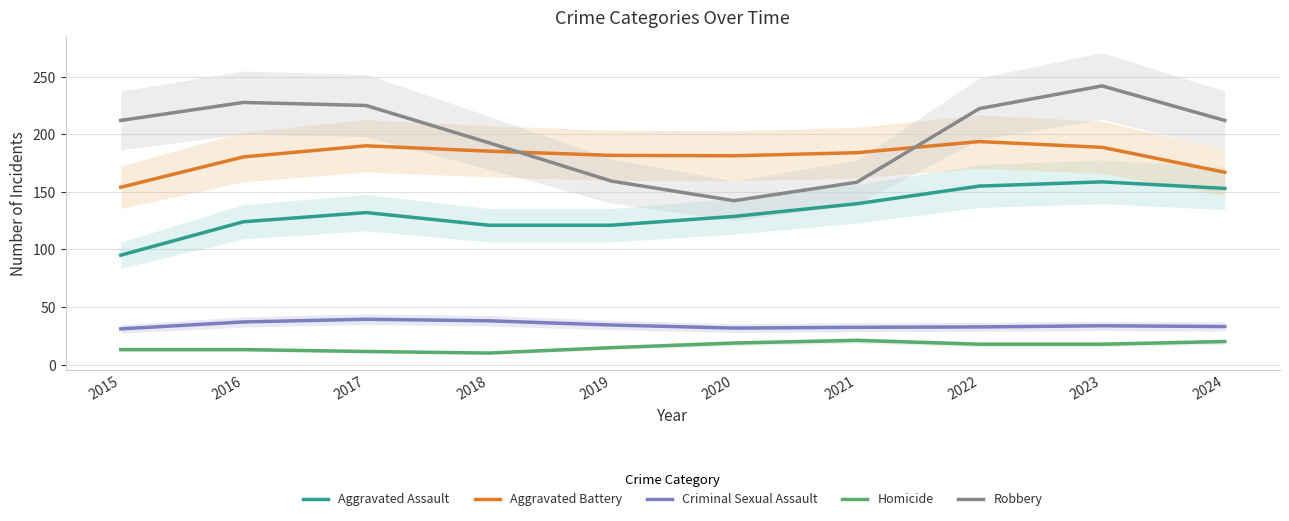

What is the approximate value of Criminal Sexual Assault at 2023?

33.7